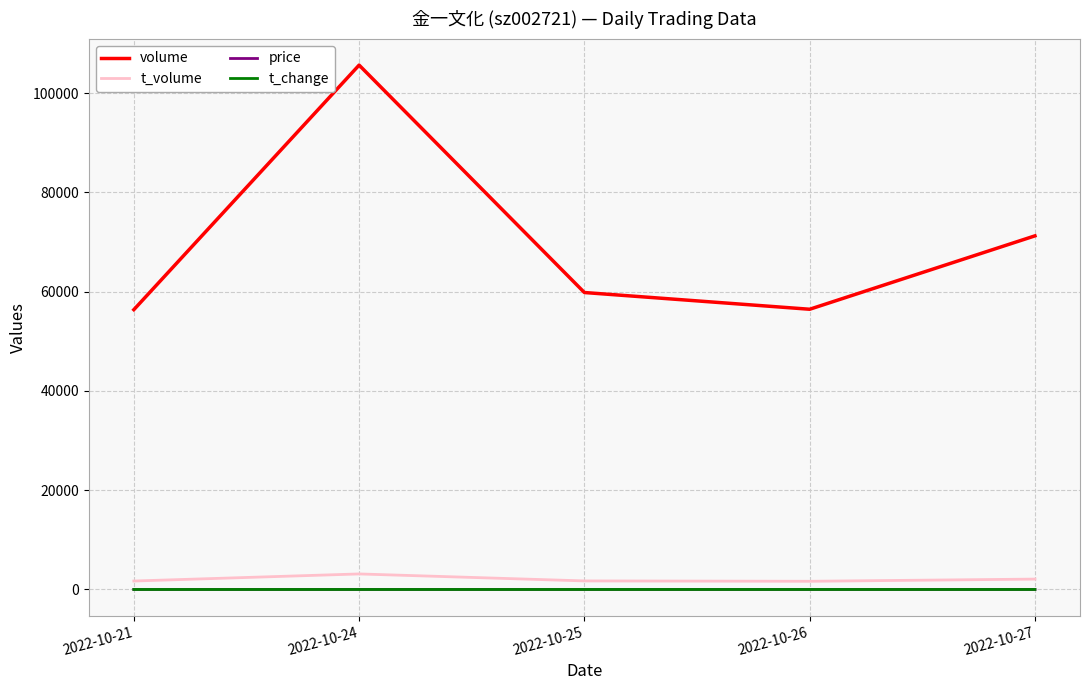

What is the maximum value for t_volume?

3132.0